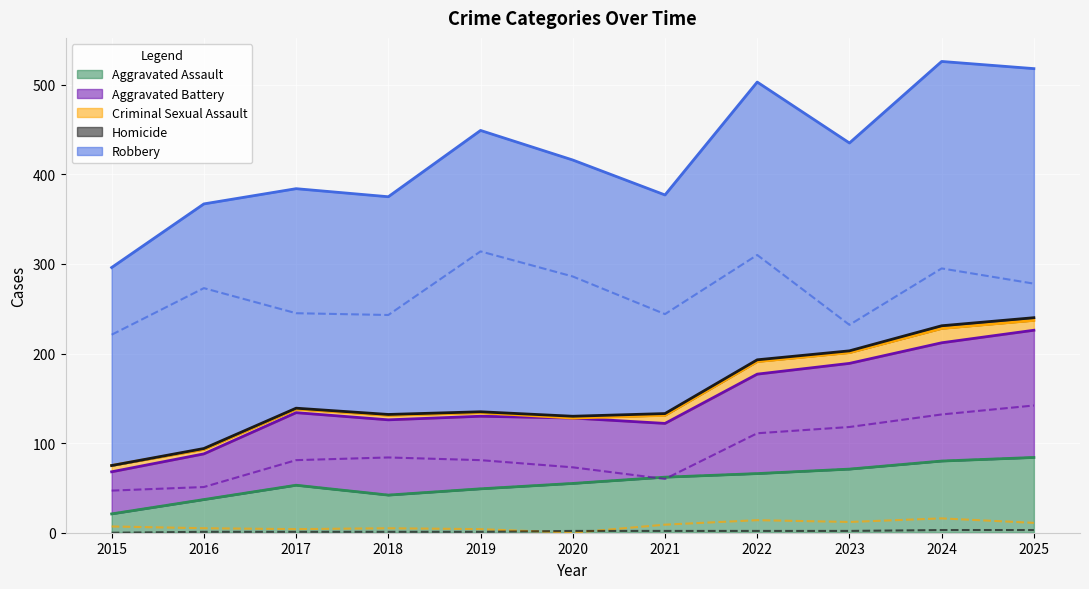

What is the approximate value of Robbery at 2018?

243